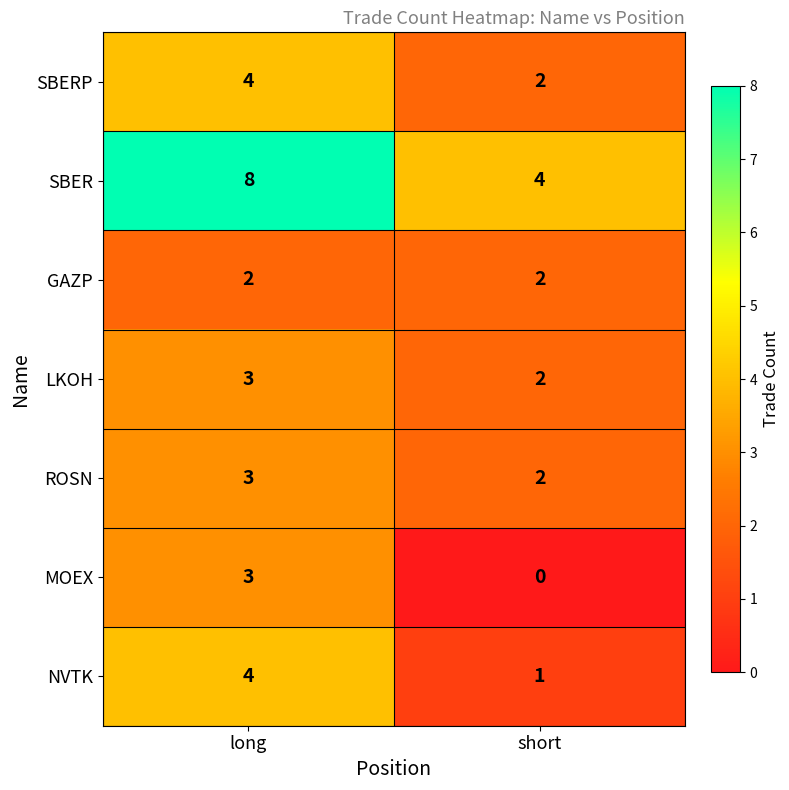

Reading left to right, transcribe all the data shown in this chart.

SBERP: long=4	short=2
SBER: long=8	short=4
GAZP: long=2	short=2
LKOH: long=3	short=2
ROSN: long=3	short=2
MOEX: long=3	short=0
NVTK: long=4	short=1